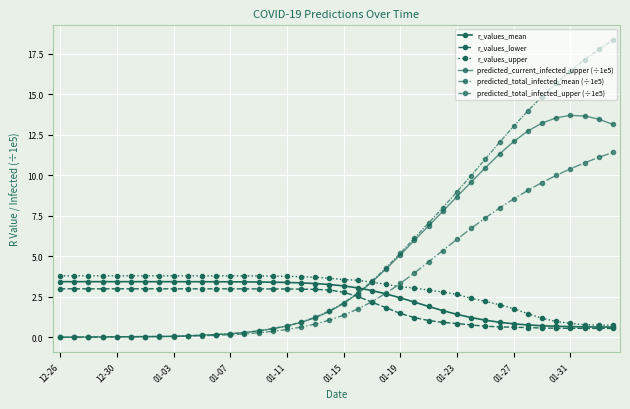

What is the value of the r_values_lower point at the 34th from the left?

0.6